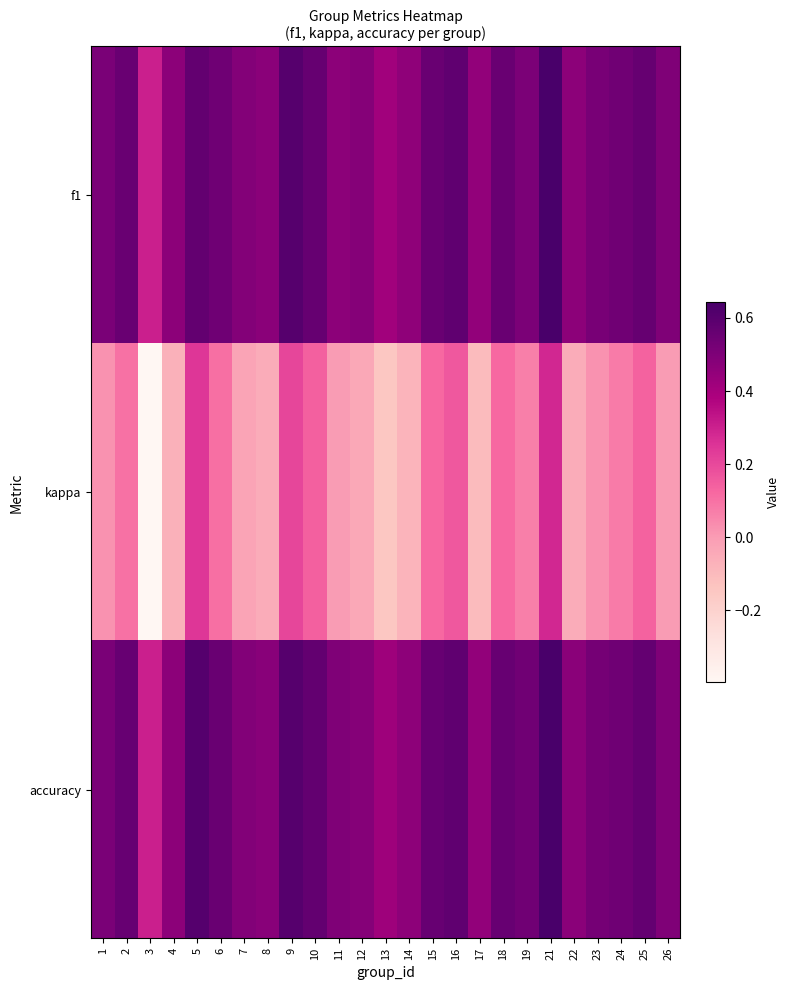

Which series changed the most between 7 and 22?

kappa